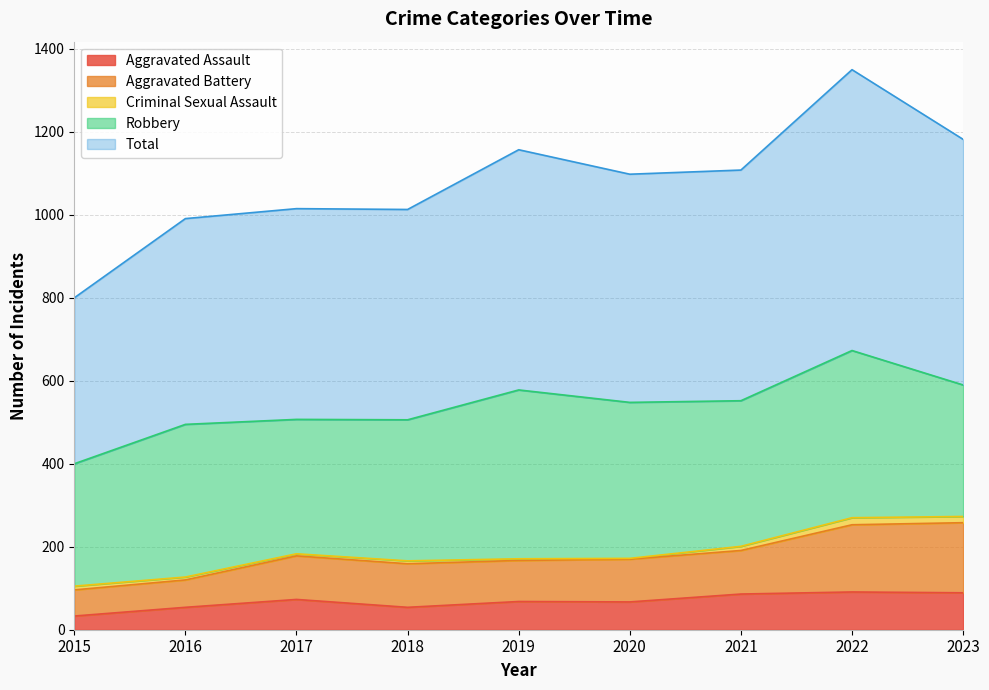

What is the minimum value for Aggravated Assault?

33